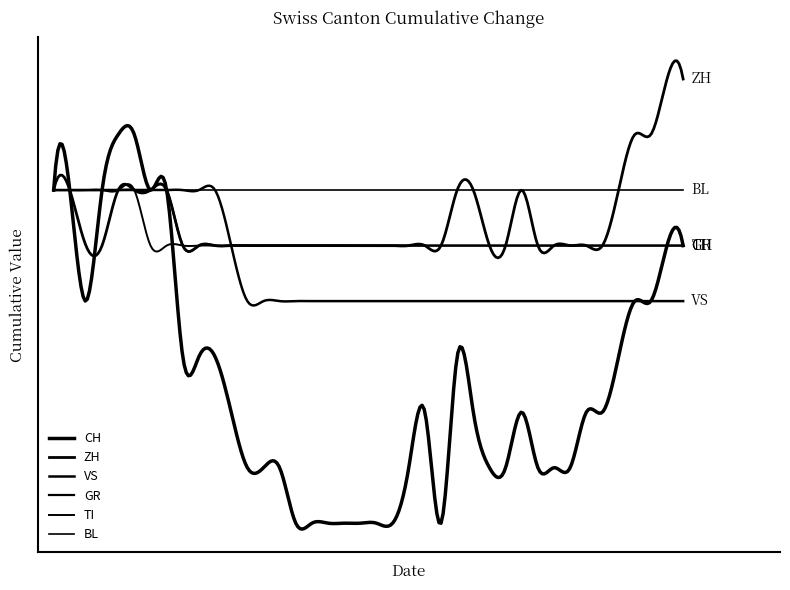

Is this an area chart (filled region under the line)?

No